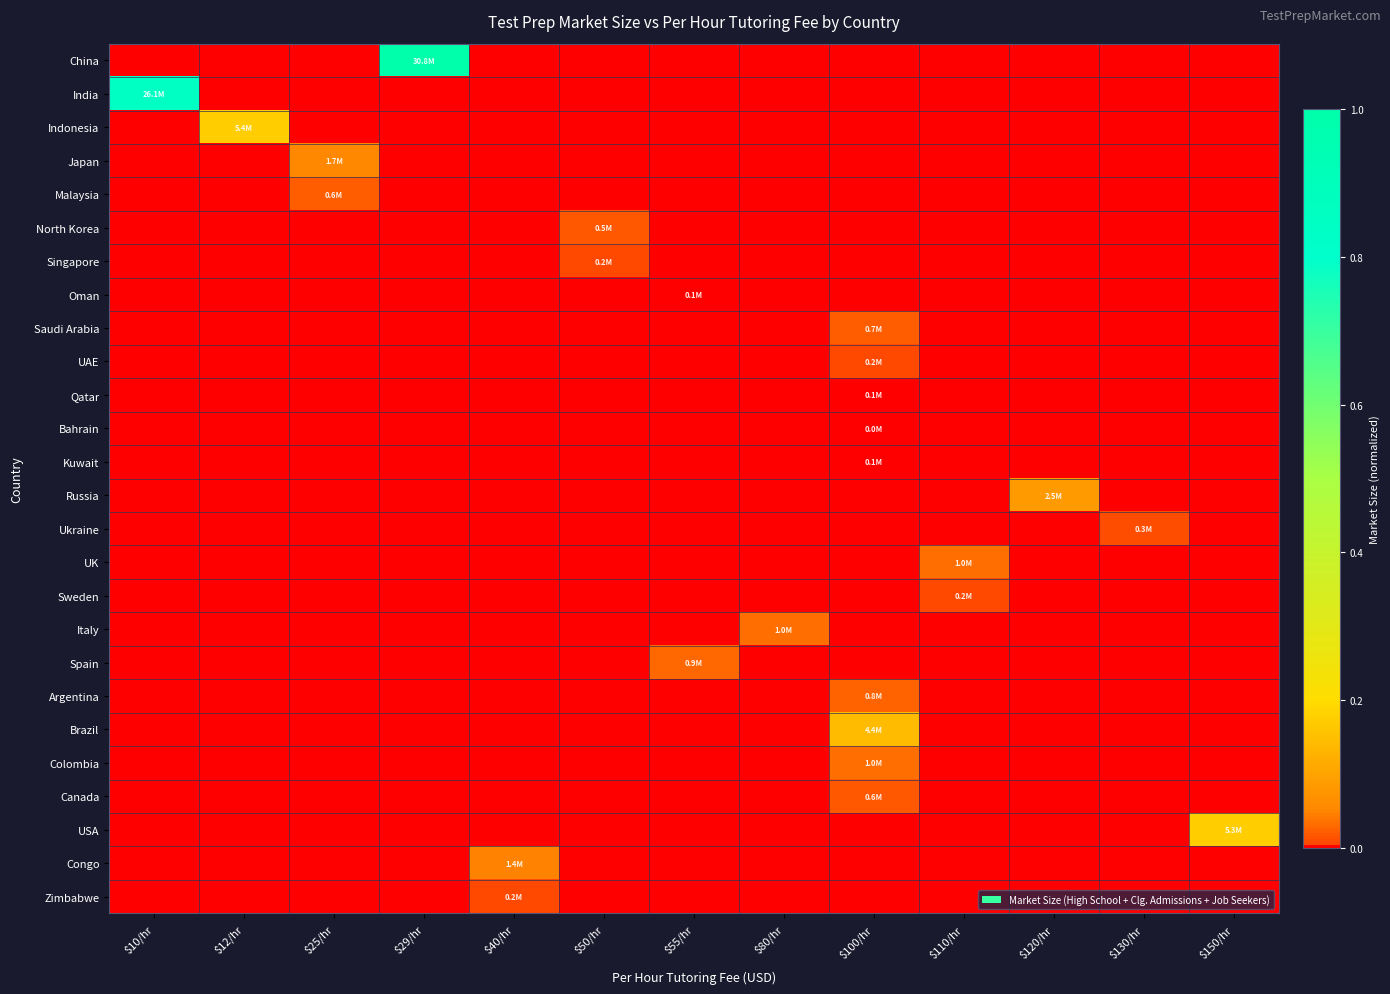

Between $80/hr and $12/hr, which is larger?

$80/hr